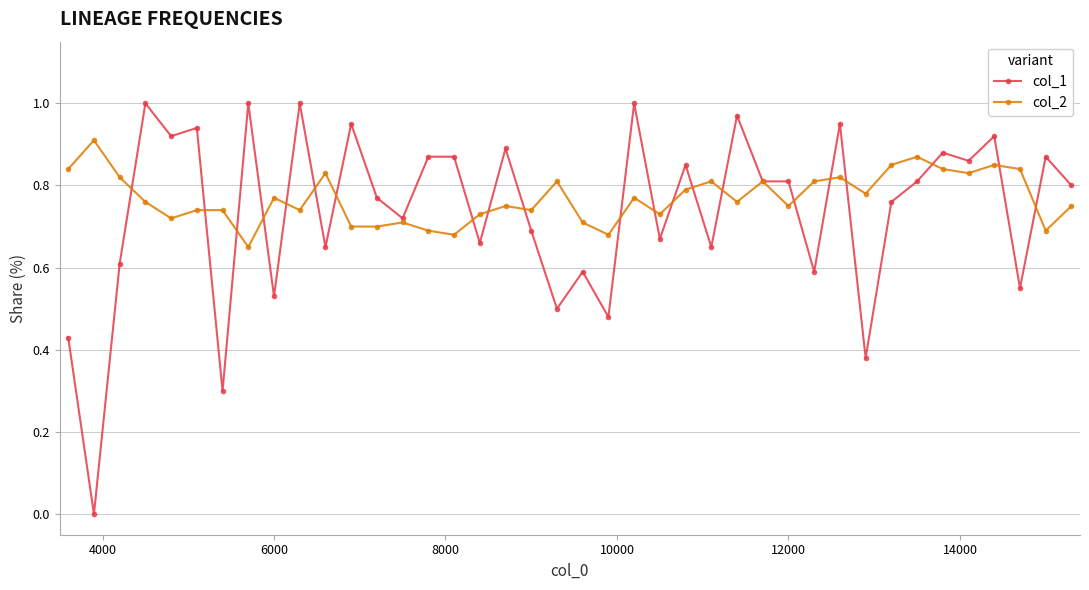

What is the difference between the maximum and minimum values in the col_2 series?

0.3